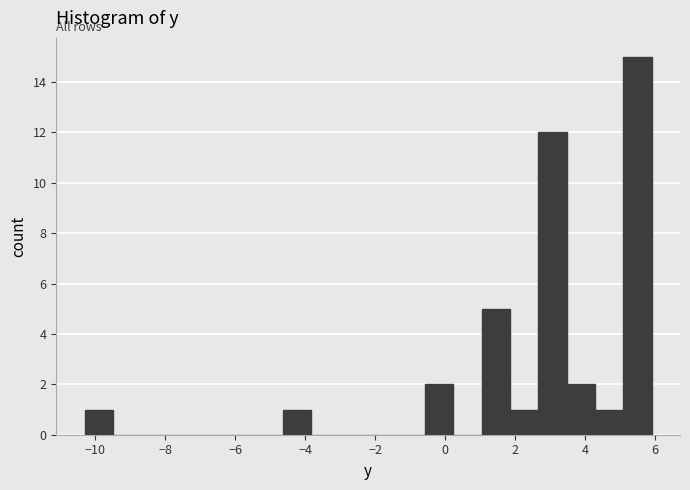

Reading left to right, transcribe this chart: for each bar, give the range it covers on the x-axis and its height. Neither the bar edges nor the heights are printed on the chart, so give them approximately, as read against the axes.

-10.2 to -9.4: 1
-9.4 to -8.6: 0
-8.6 to -7.8: 0
-7.8 to -7.0: 0
-7.0 to -6.2: 0
-6.2 to -5.4: 0
-5.4 to -4.6: 0
-4.6 to -3.8: 1
-3.8 to -3.0: 0
-3.0 to -2.2: 0
-2.2 to -1.4: 0
-1.4 to -0.6: 0
-0.6 to 0.2: 2
0.2 to 1.0: 0
1.0 to 1.8: 5
1.8 to 2.6: 1
2.6 to 3.4: 12
3.4 to 4.2: 2
4.2 to 5.0: 1
5.0 to 6.0: 15